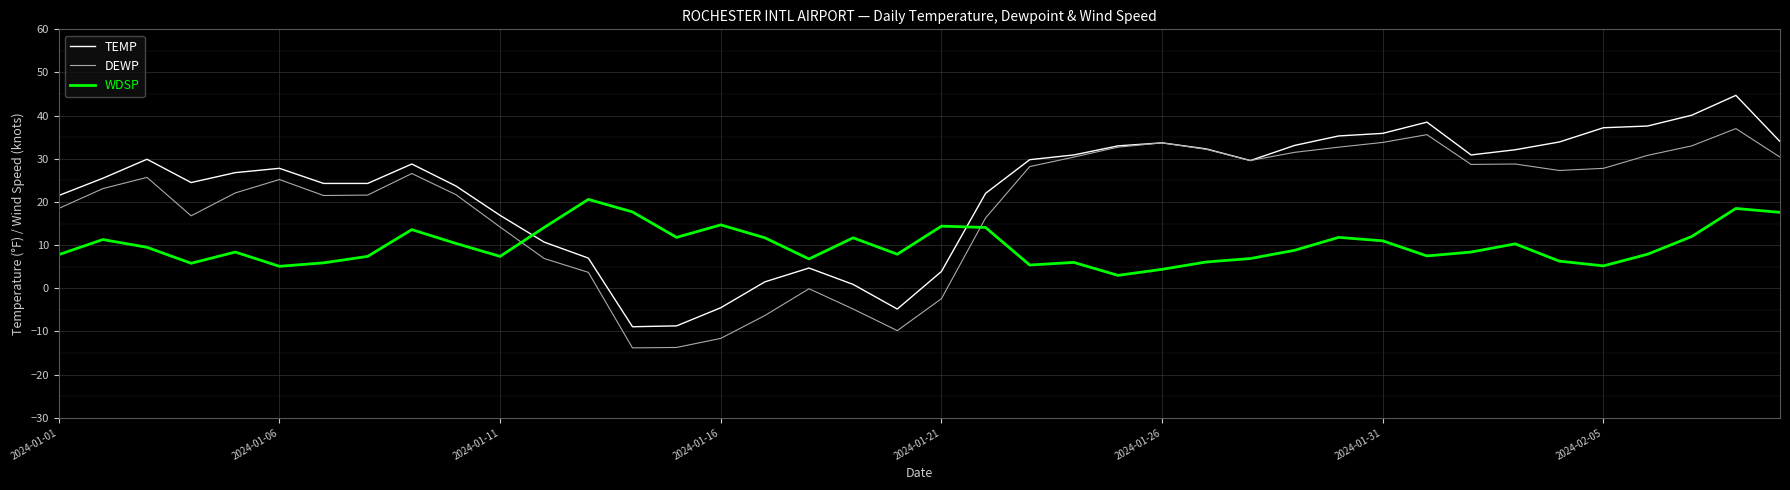

True or false: WDSP and DEWP cross at least once.

True